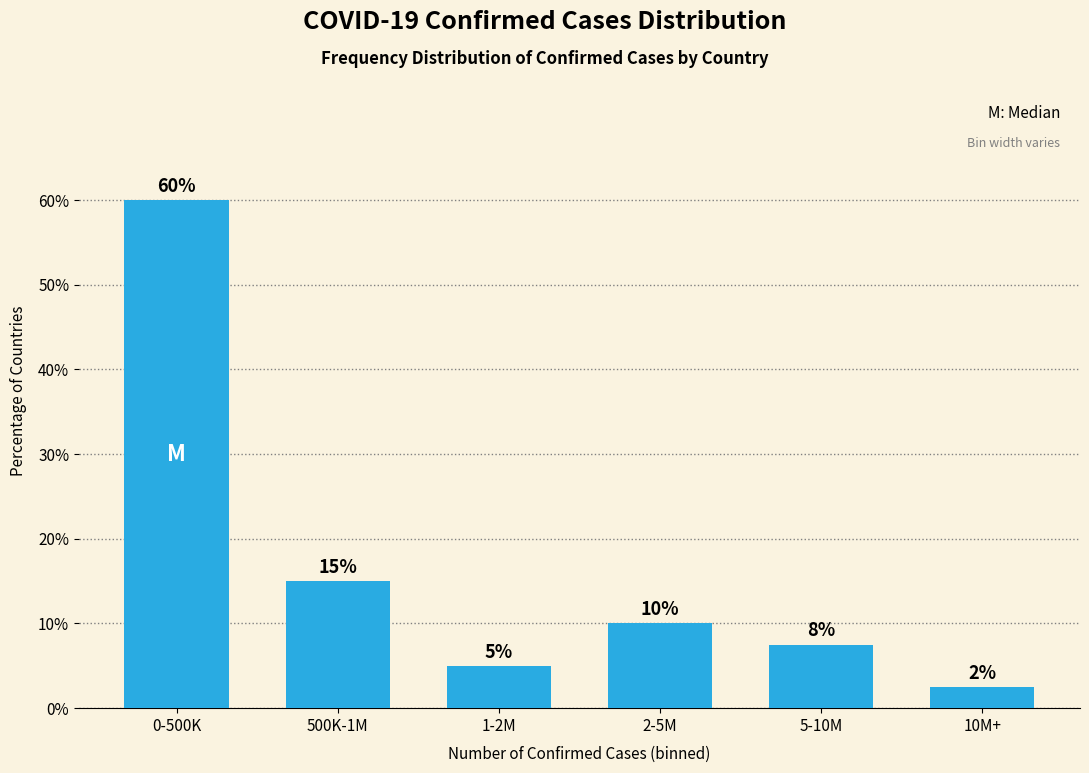

What is the average value?

16.7